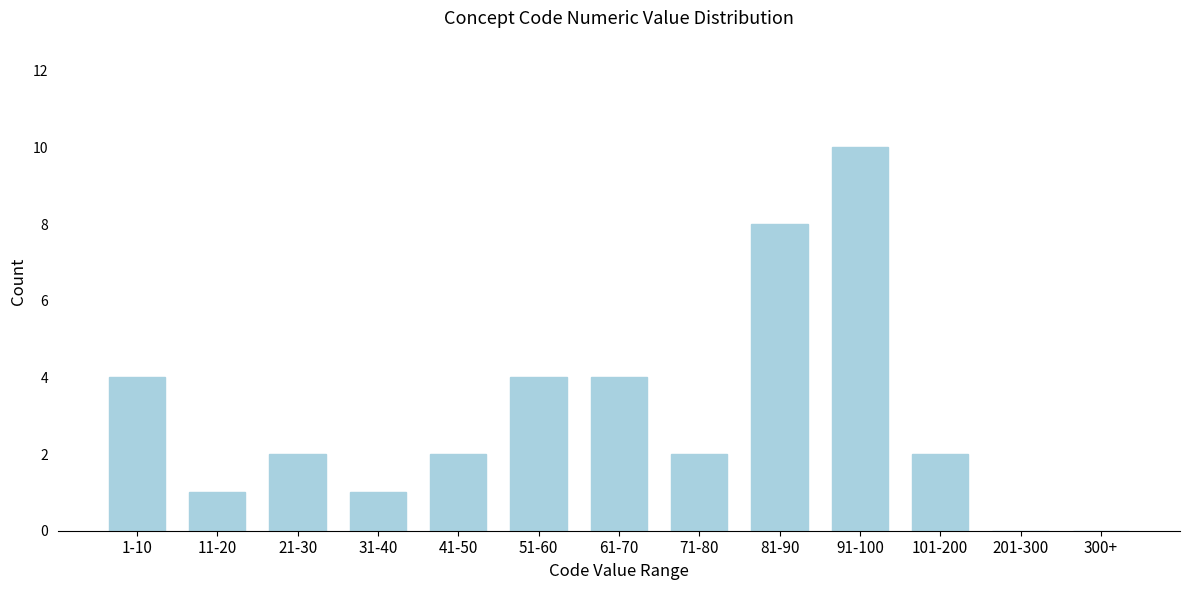

Reading left to right, extract all data points from this chart.

1-10=4	11-20=1	21-30=2	31-40=1	41-50=2	51-60=4	61-70=4	71-80=2	81-90=8	91-100=10	101-200=2	201-300=0	300+=0